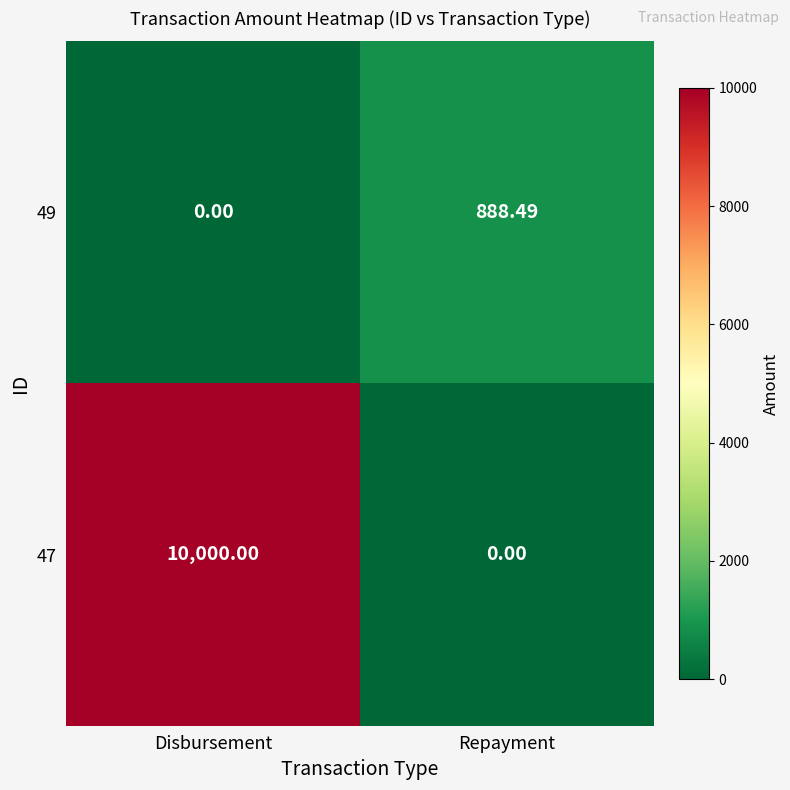

At which category does the chart reach its peak across all series?

Disbursement